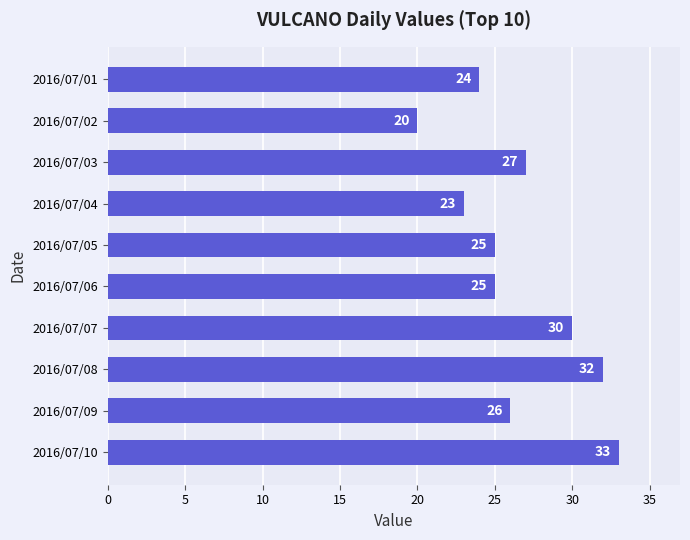

What is the value of the 9th bar from the top?

26